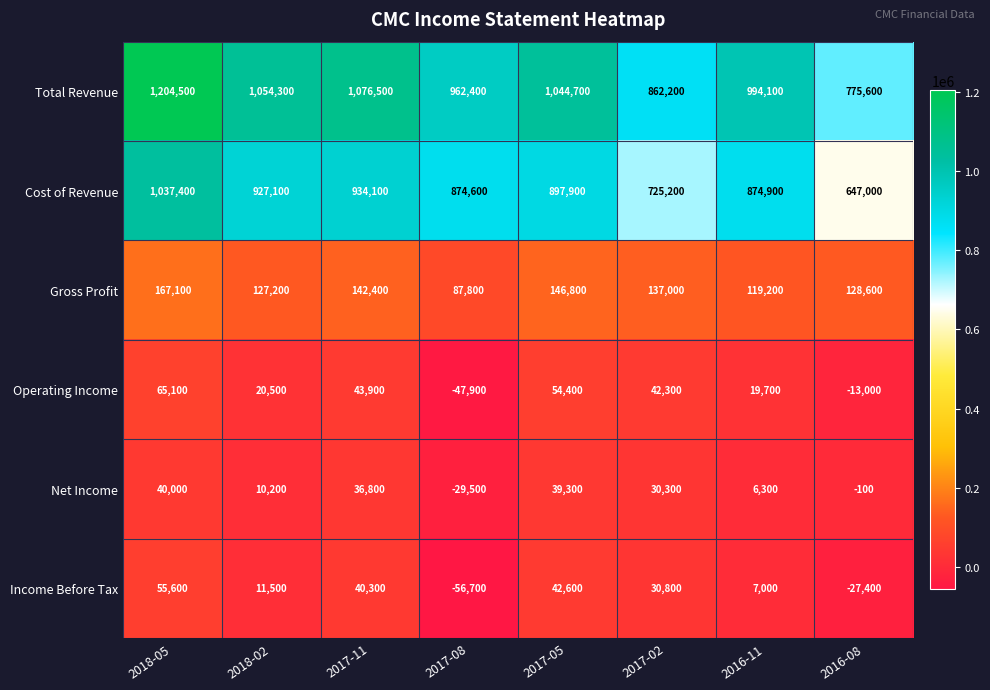

List the labels in order of Income Before Tax value, largest first.

2018-05, 2017-05, 2017-11, 2017-02, 2018-02, 2016-11, 2016-08, 2017-08